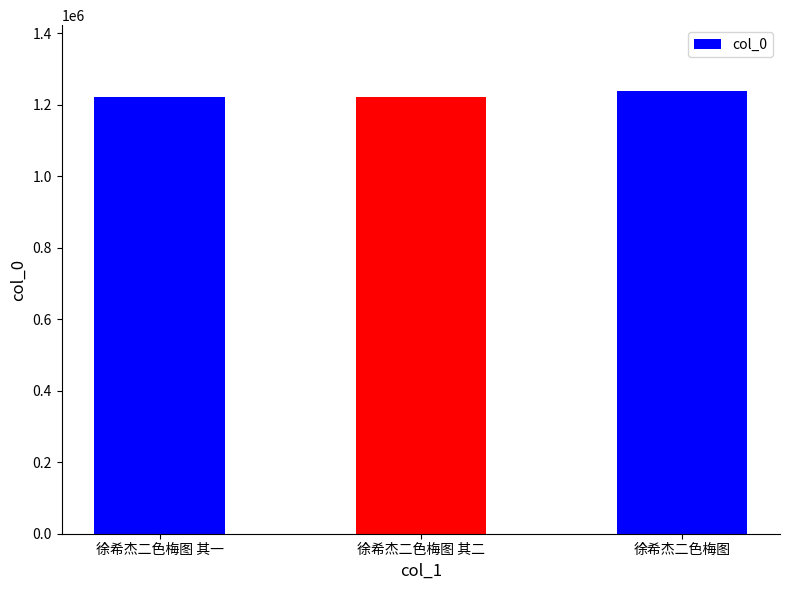

What is the greatest value displayed?

1237069